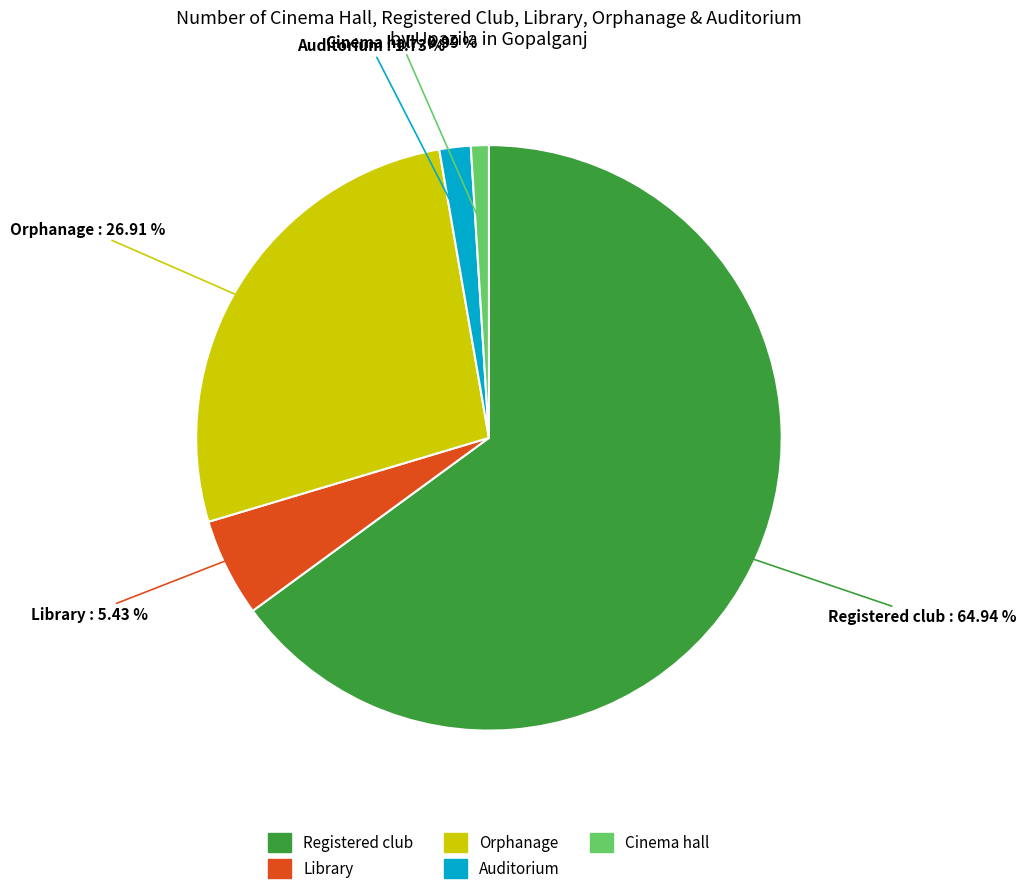

Is the sum of Orphanage and Registered club greater than half?

Yes